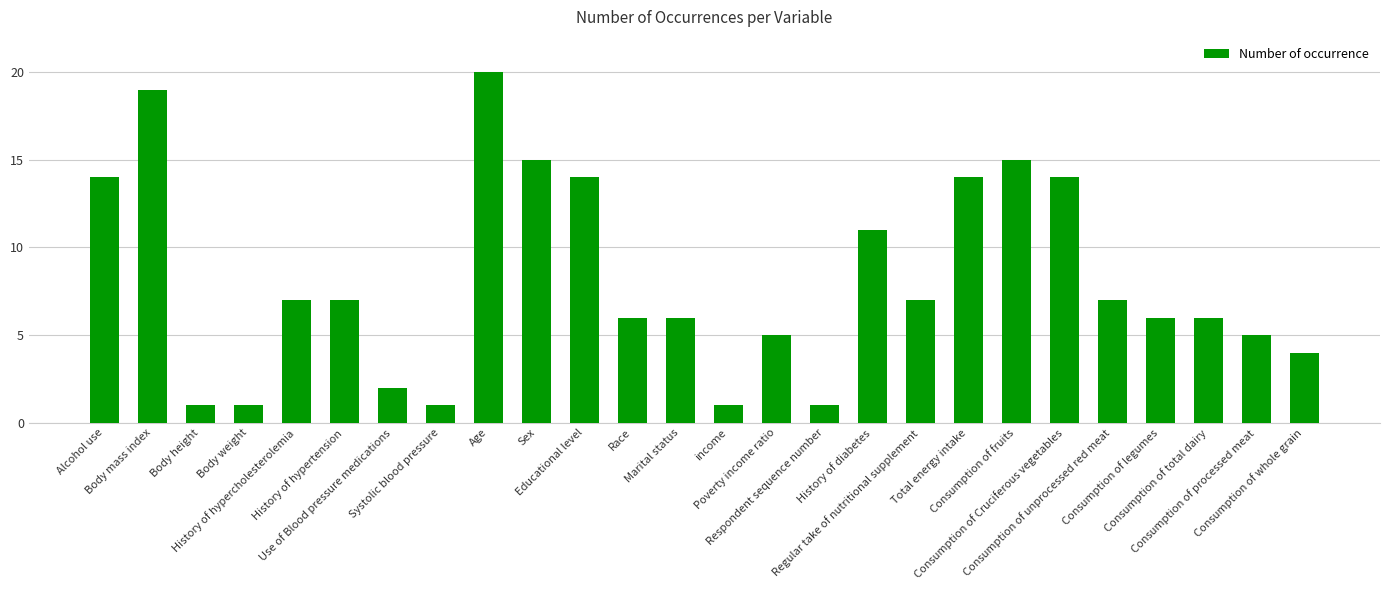

What is the label of the 19th bar from the left?

Total energy intake